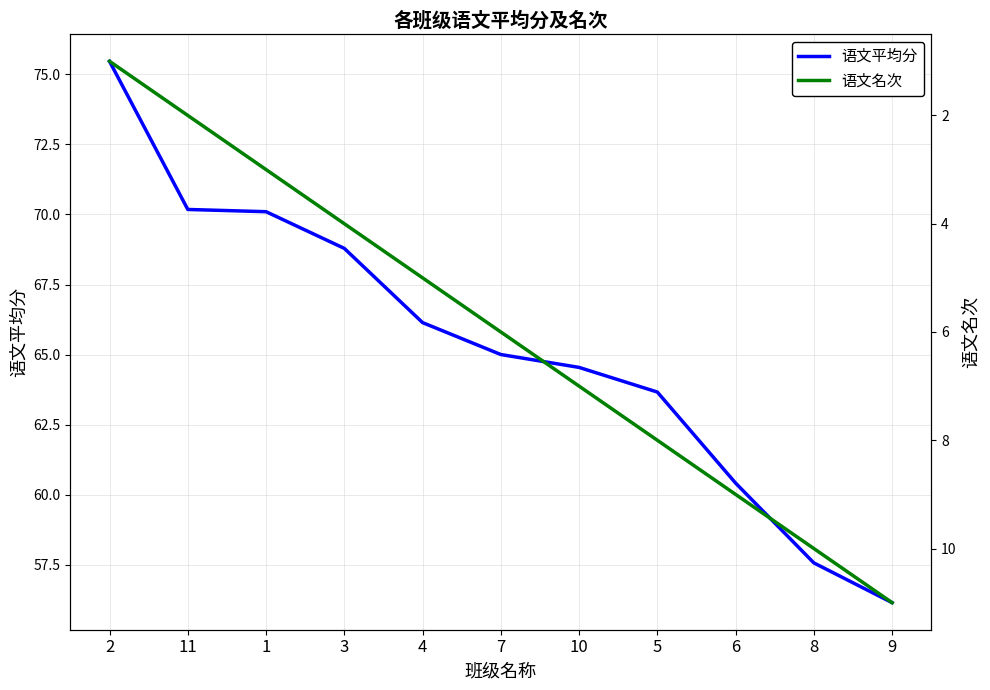

How many lines are shown in the chart?

2